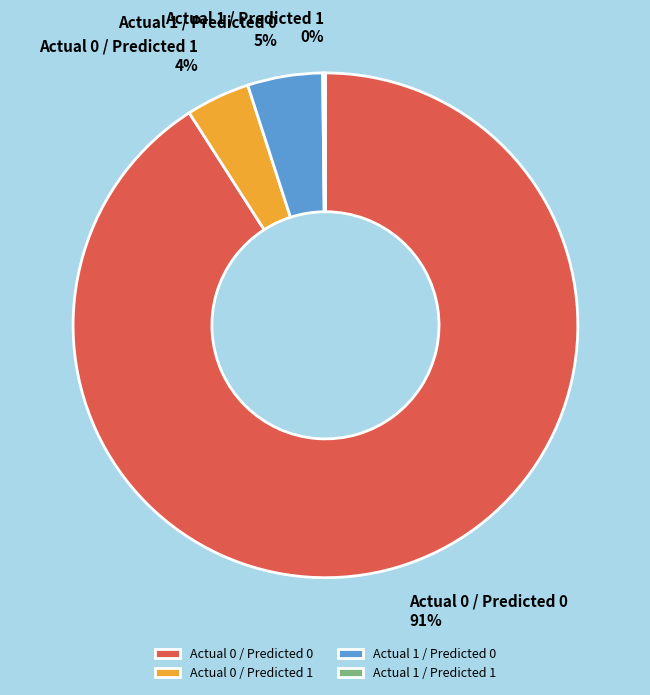

True or false: Actual 0 / Predicted 0 accounts for 80% of the total.

False